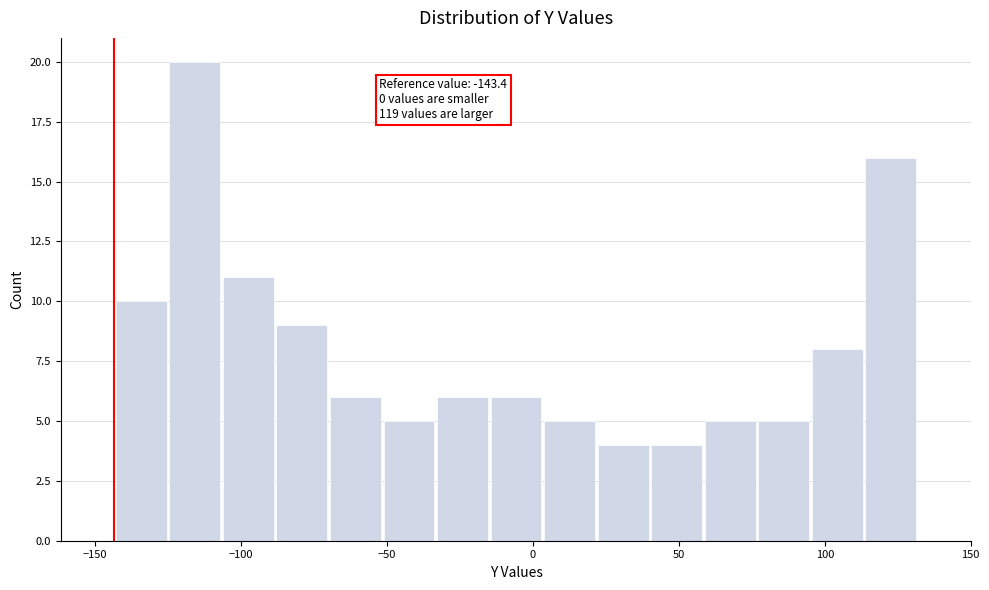

Around what value on the x-axis is the tallest bar? Give the approximate position of its centre, as read against the axis.

-115